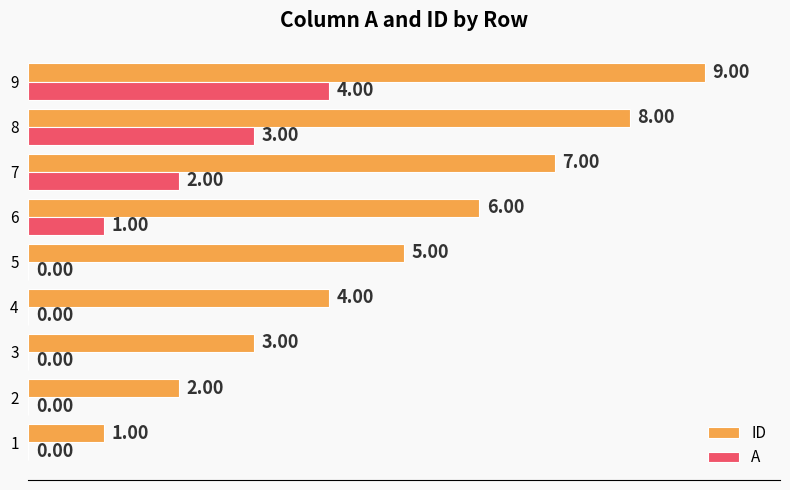

Which series has the largest total across all categories?

ID